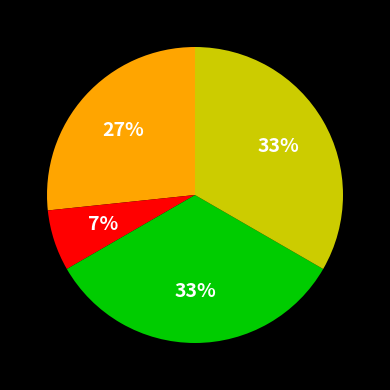

To the nearest percent, what is the average slice percentage?

25%